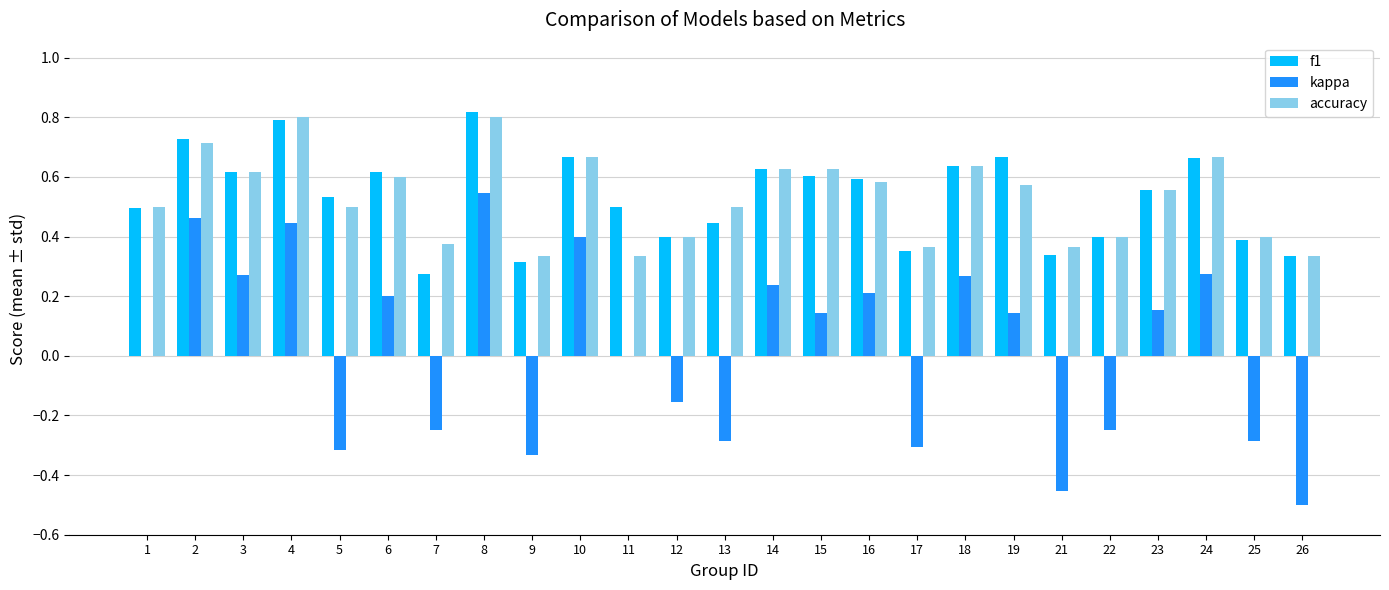

Is the value of accuracy at 2 greater than the value of f1 at 3?

Yes